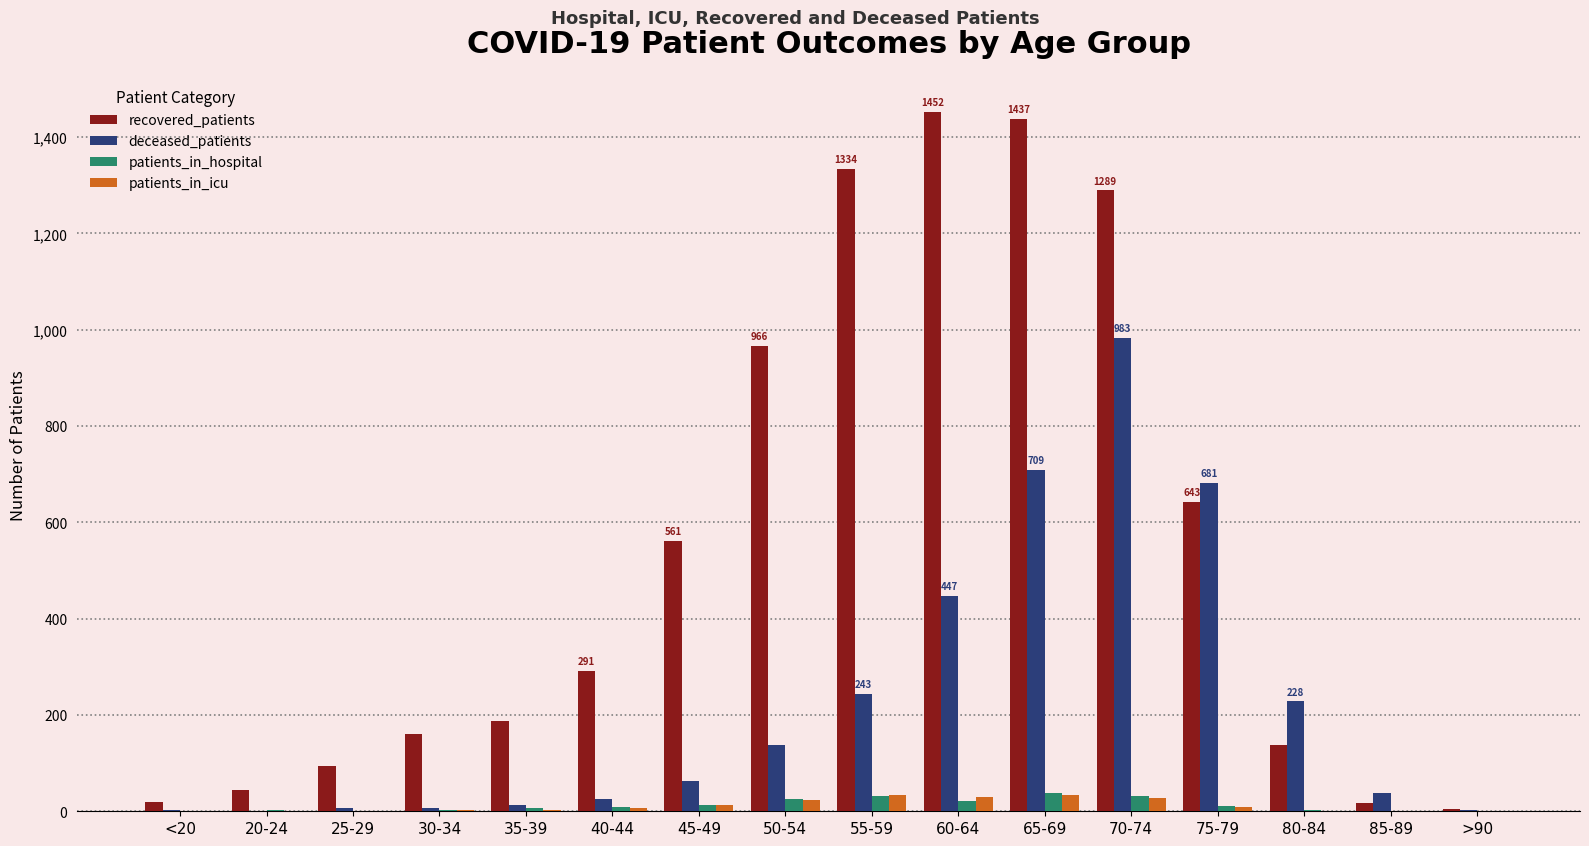

Between 30-34 and 80-84, which series saw the biggest shift?

deceased_patients